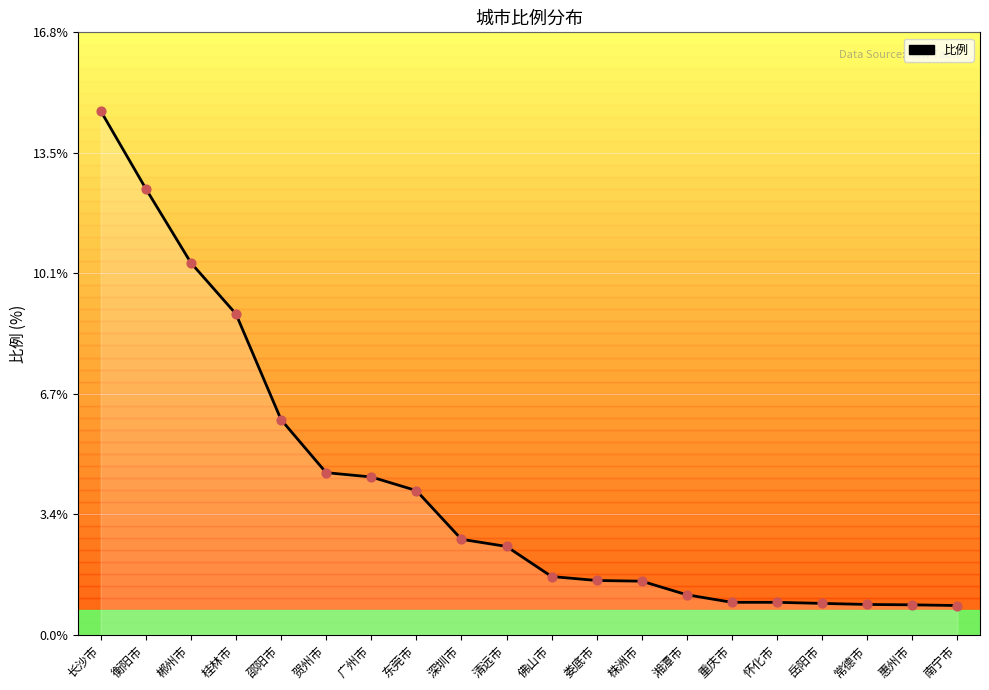

Which has a higher value, 重庆市 or 株洲市?

株洲市